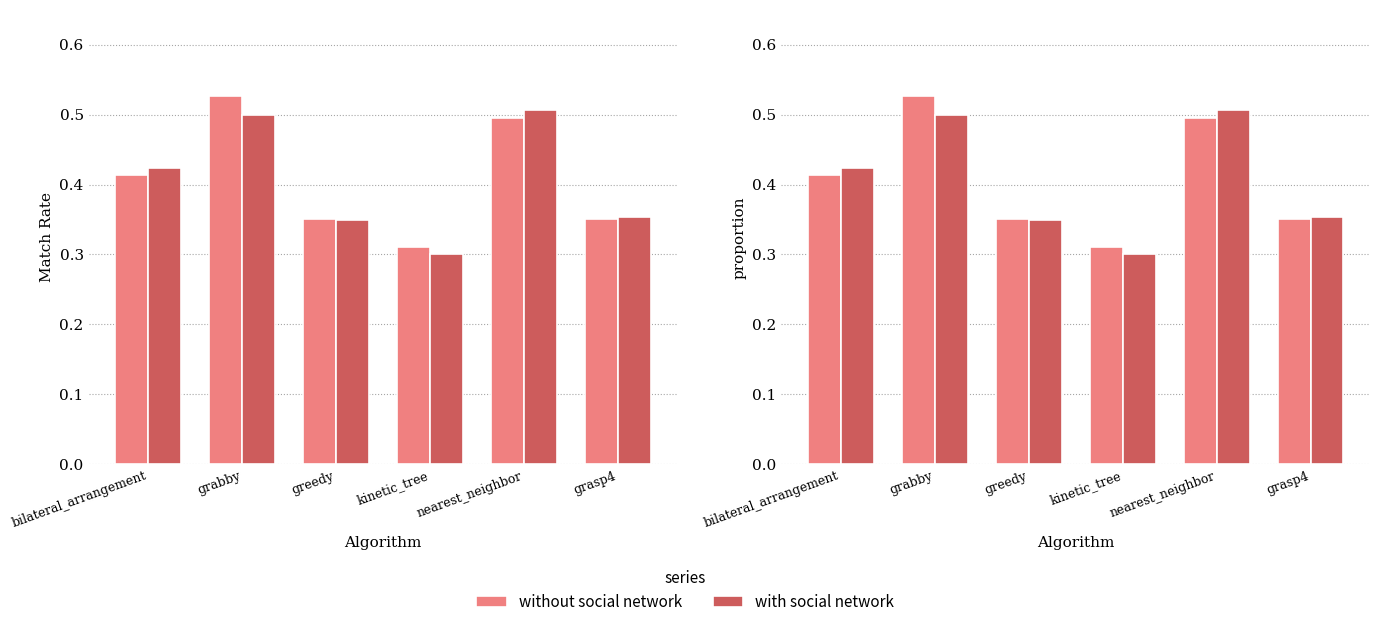

Count the number of data series in this chart.

2